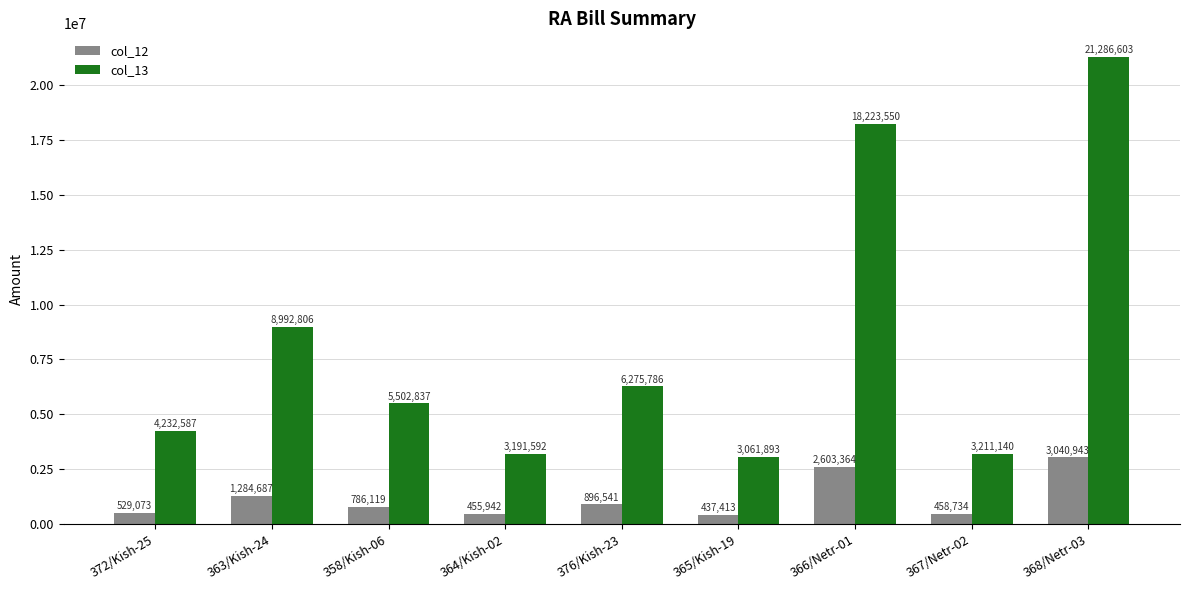

Rank the series by their average value, from lowest to highest.

col_12, col_13